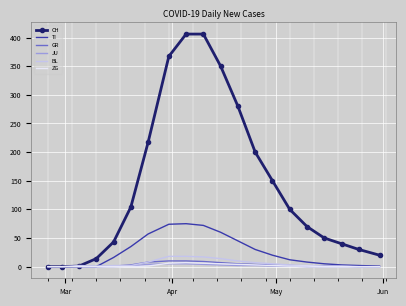

Which series has the largest total across all categories?

CH